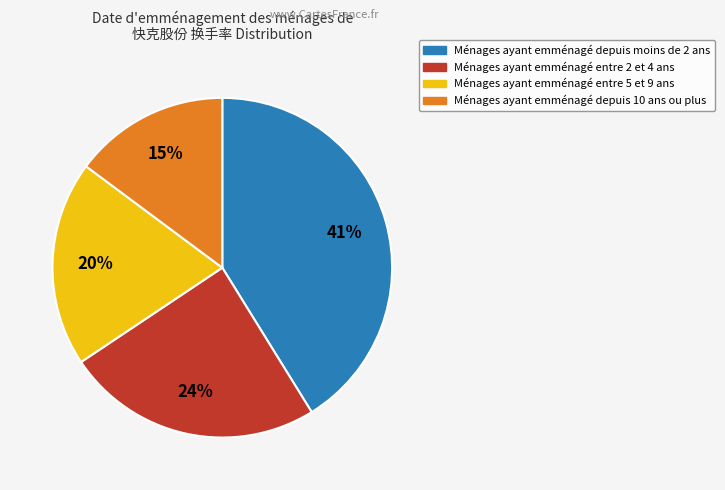

Does any single category account for the majority?

No